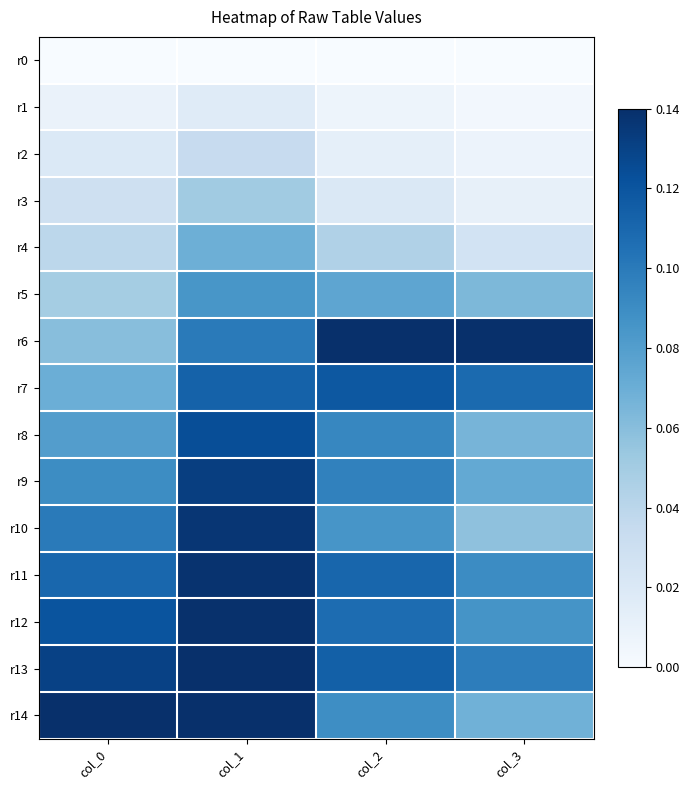

Rank the series at col_0 from lowest to highest value.

r0, r1, r2, r3, r4, r5, r6, r7, r8, r9, r10, r11, r12, r13, r14